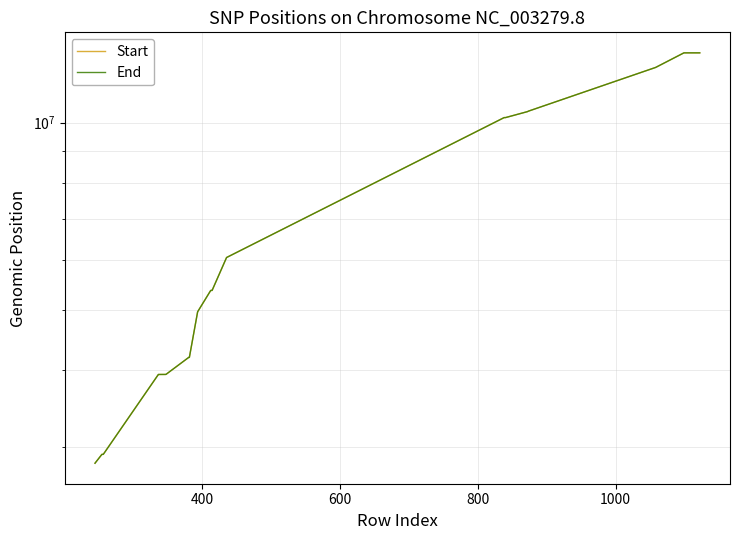

What is the sum of all End values?

318521276